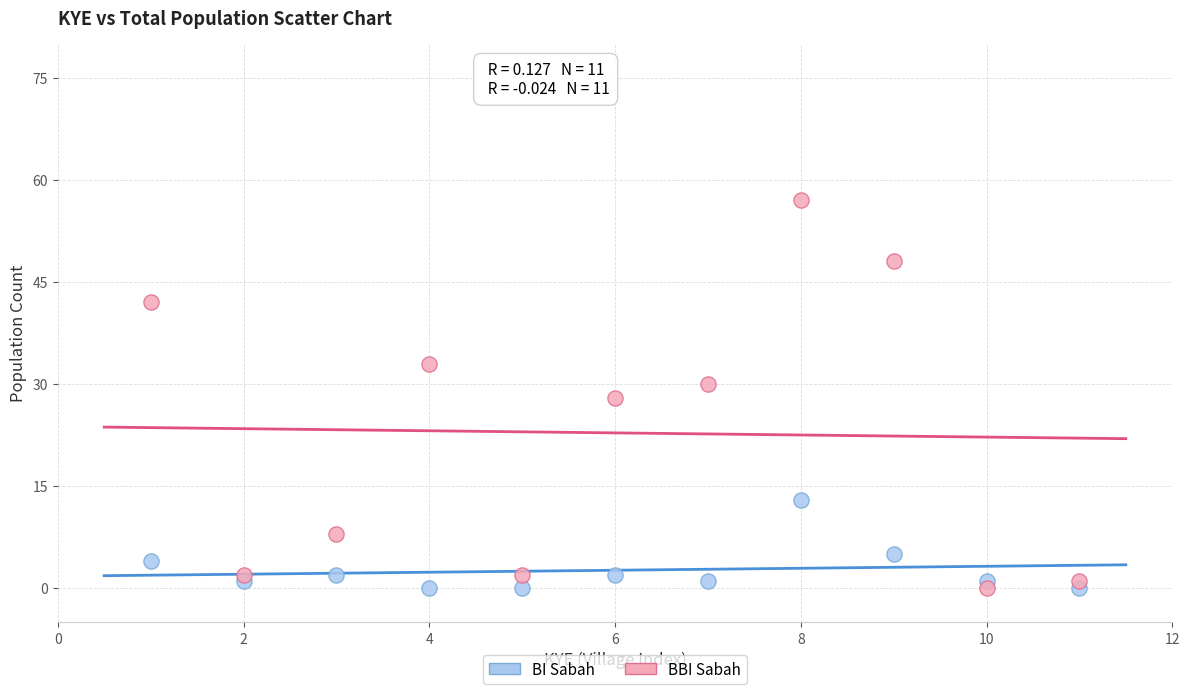

What is the X range (max minus min) for the scatter plot?

10